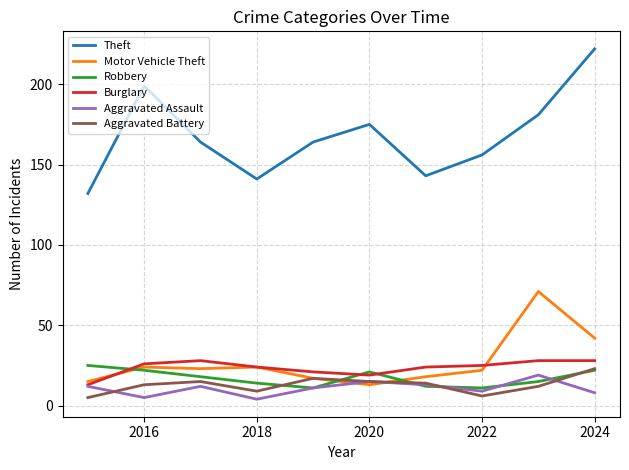

How many intersections are there between Robbery and Motor Vehicle Theft?

3